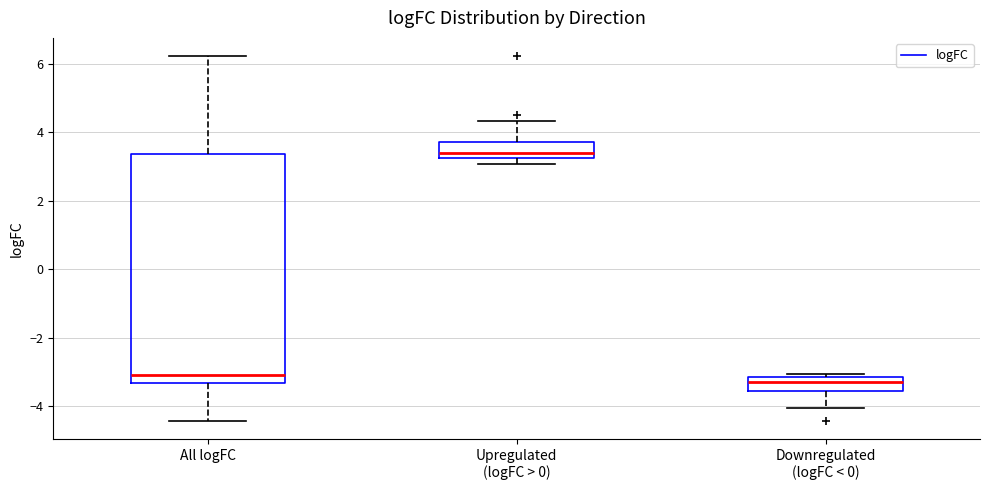

Which box has the lowest median line?

Downregulated (logFC < 0)